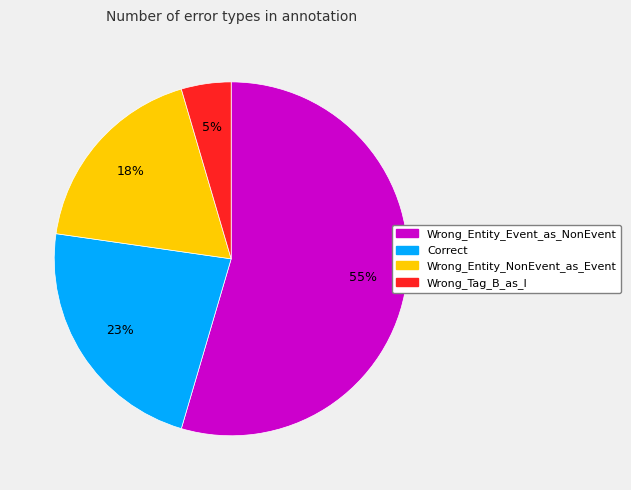

Which category accounts for the majority?

Wrong_Entity_Event_as_NonEvent